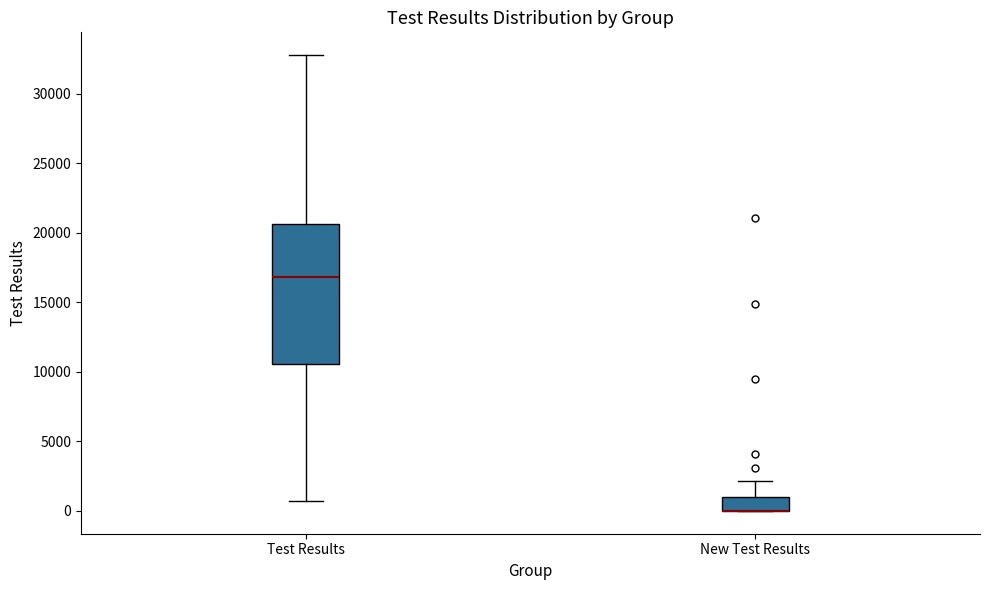

Where does the upper whisker of the box for New Test Results end on the y-axis? The values are not printed on the chart, so give them approximately, as read against the axis.

2000